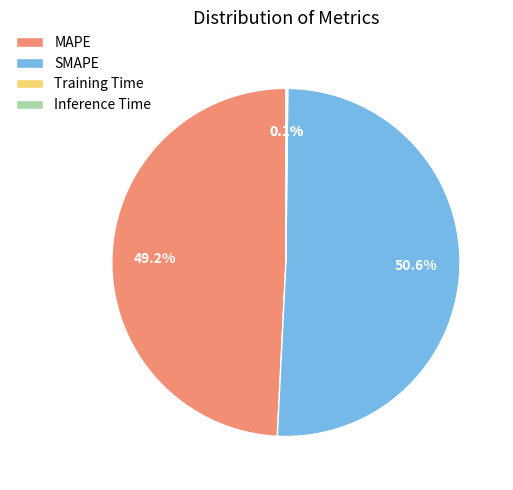

Does SMAPE account for over 50% of the chart?

Yes